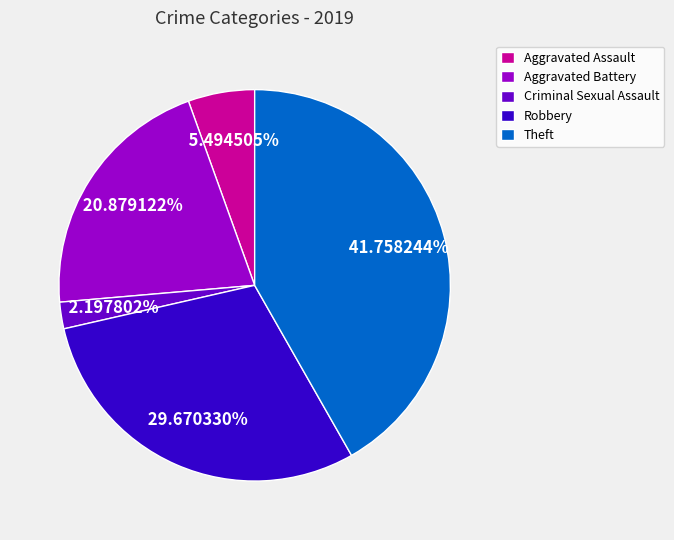

Between Robbery and Theft, which is larger?

Theft